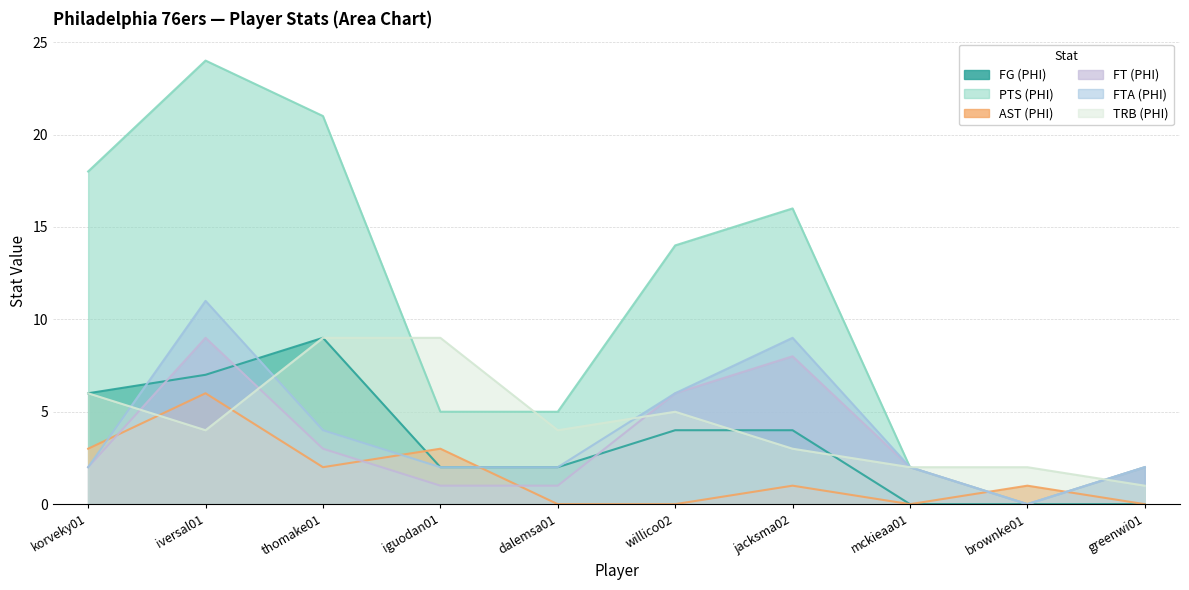

Read the PTS (PHI) value at thomake01, to the nearest 10.

20